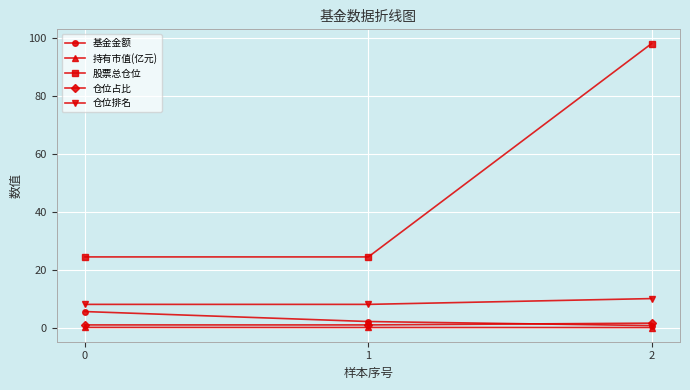

The value of 仓位排名 at 1 is 8.0. True or false?

True